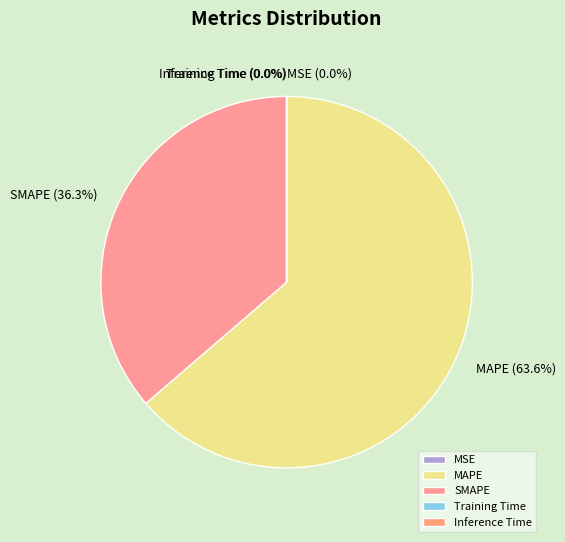

Combined, what portion of the pie is SMAPE and MAPE?

100.0%